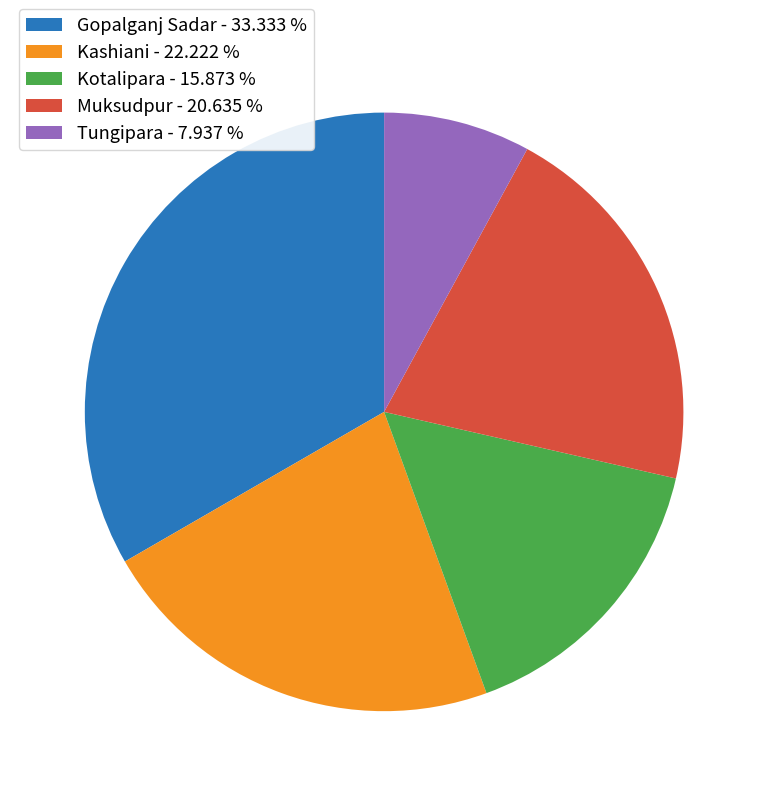

Do Muksudpur - 20.635 % and Kotalipara - 15.873 % together represent more than half of the pie?

No